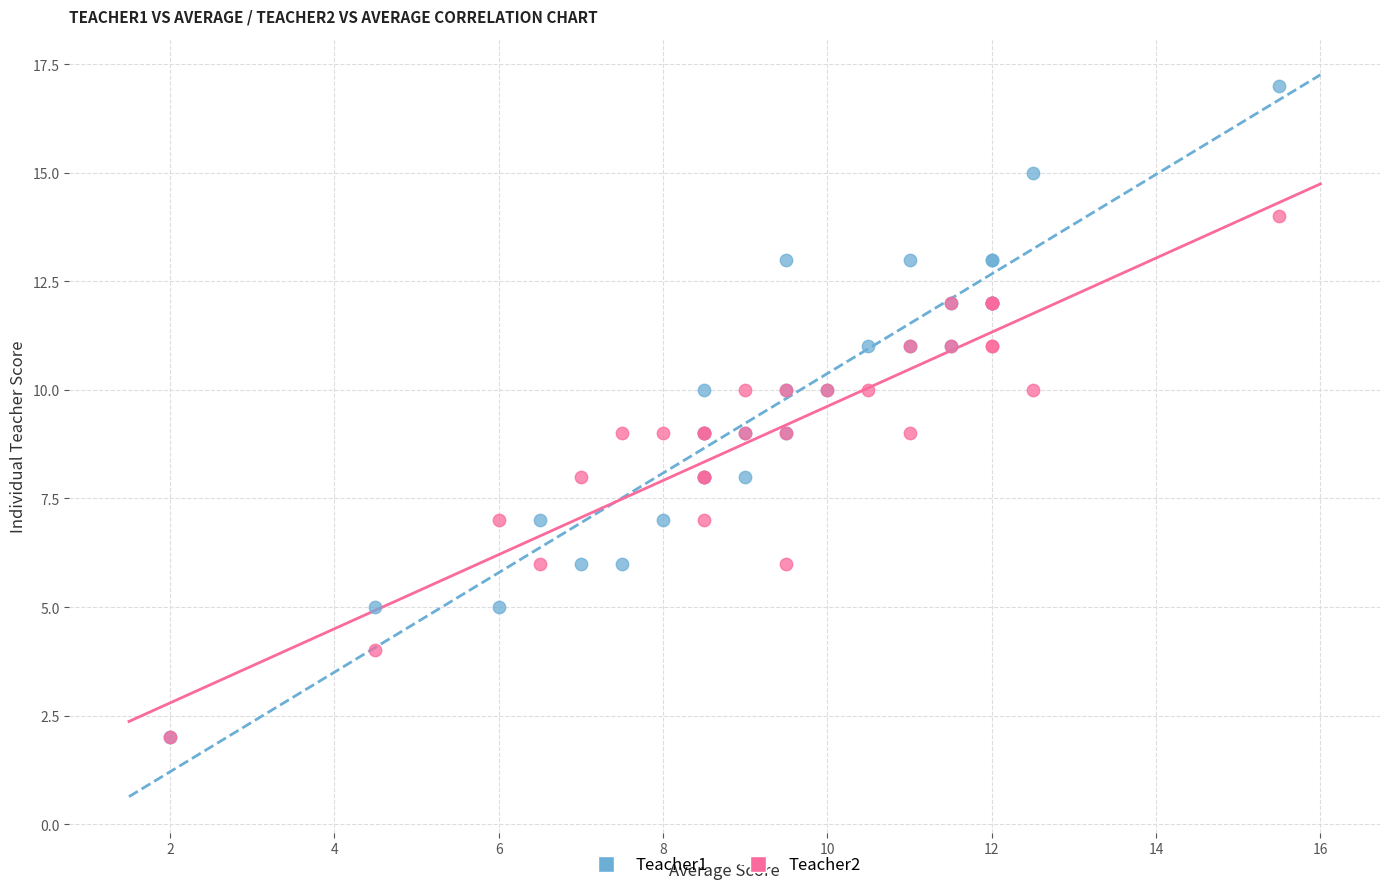

What are all the series names shown in the legend?

Teacher1, Teacher2